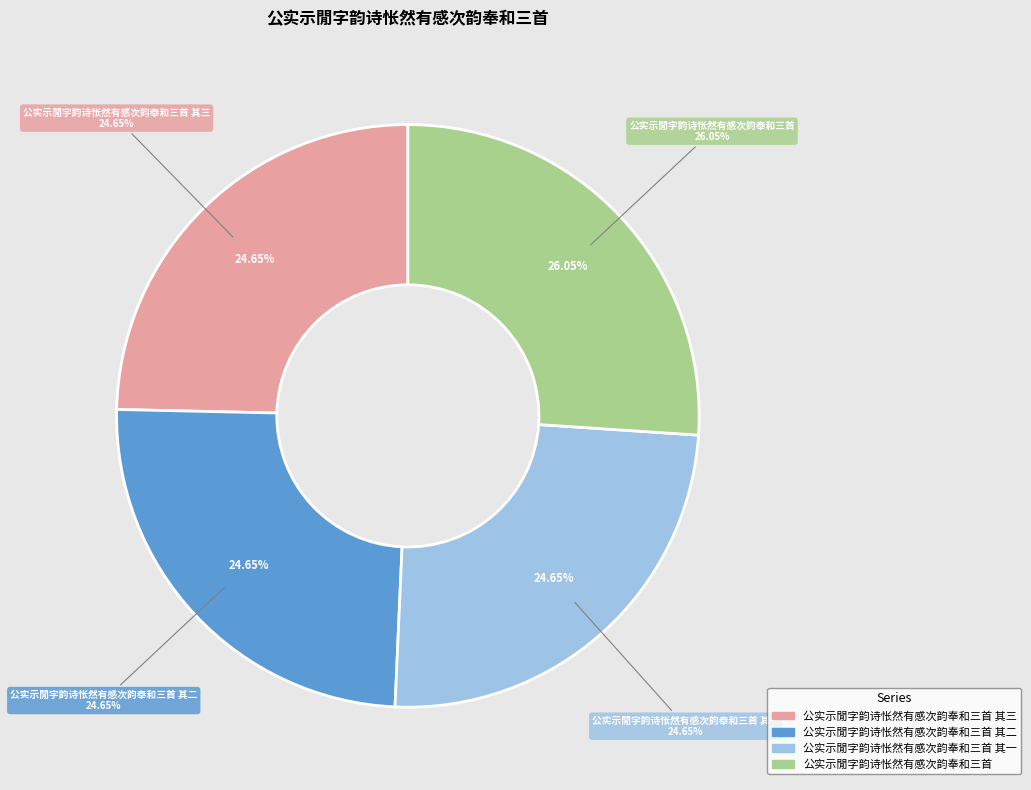

Between 公实示閒字韵诗怅然有感次韵奉和三首 其一 and 公实示閒字韵诗怅然有感次韵奉和三首 其三, which is larger?

公实示閒字韵诗怅然有感次韵奉和三首 其三